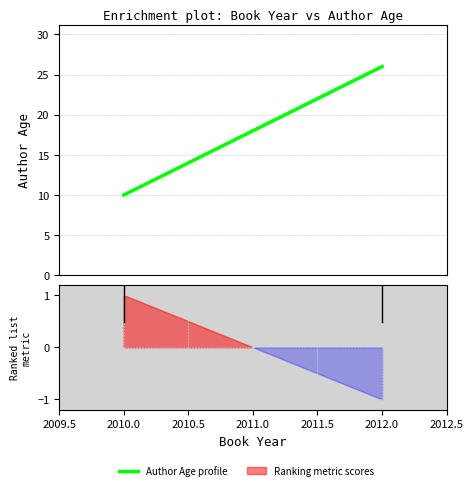

Does the chart have visible grid lines?

Yes